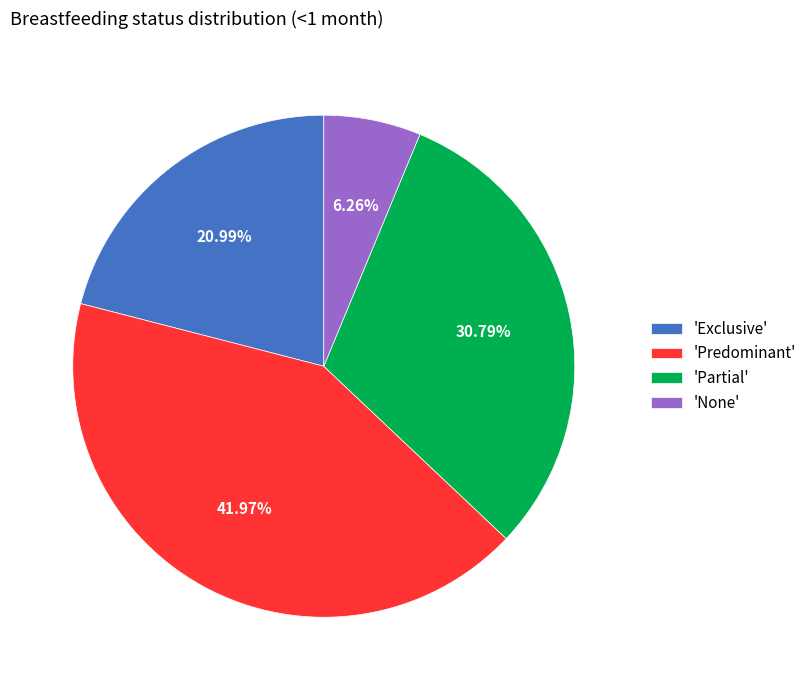

How many slices are in this pie chart?

4